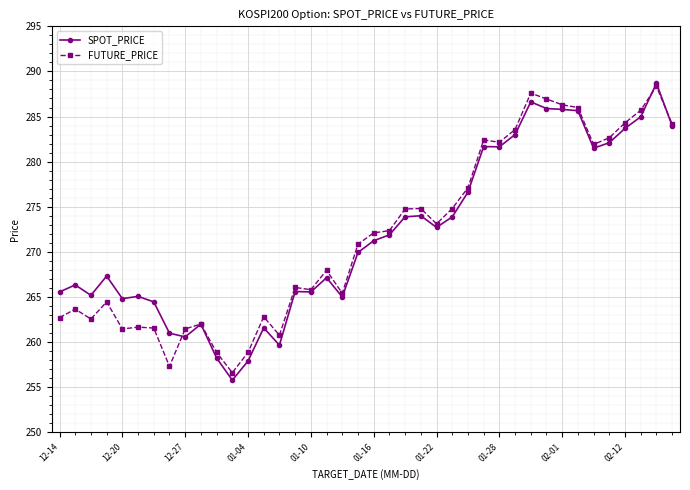

What is the minimum value for FUTURE_PRICE?

256.6